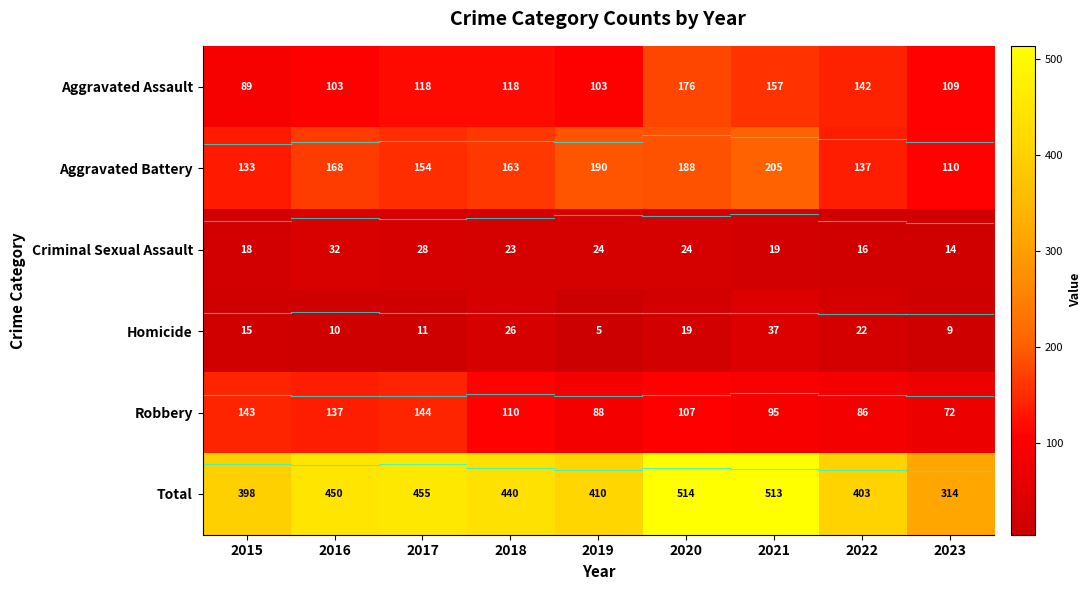

What is the greatest value displayed?

514